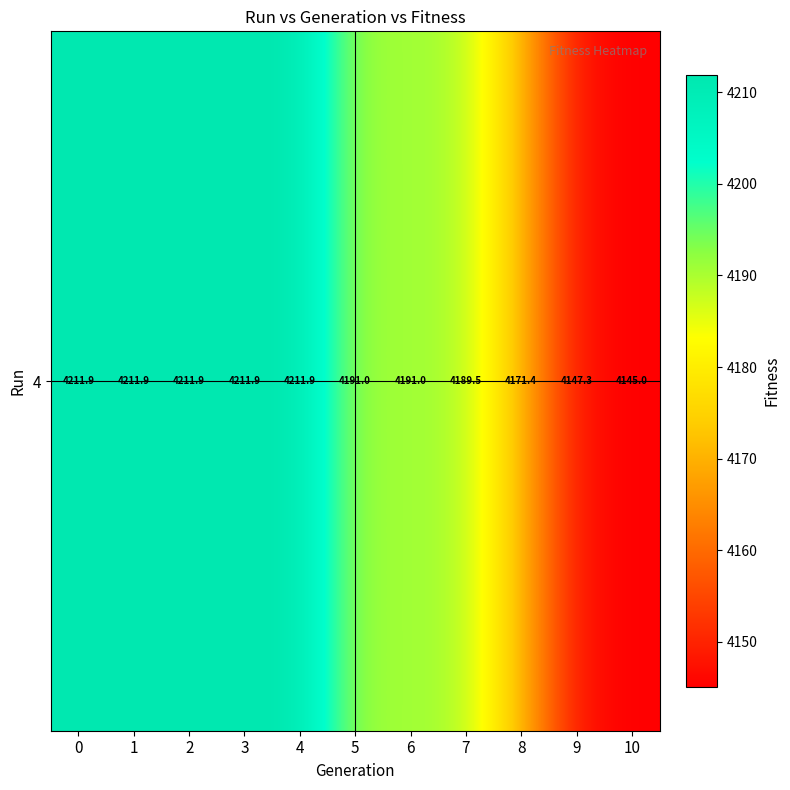

What is the approximate value at 8?

4171.4